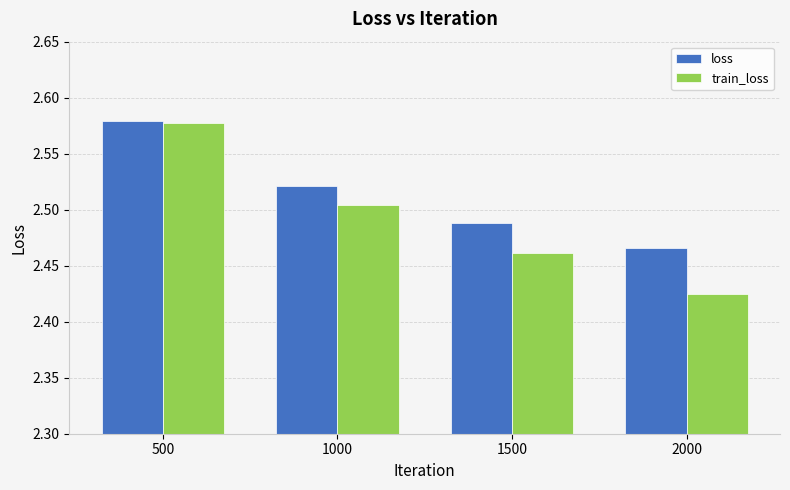

At which label is train_loss closest to 2?

2000